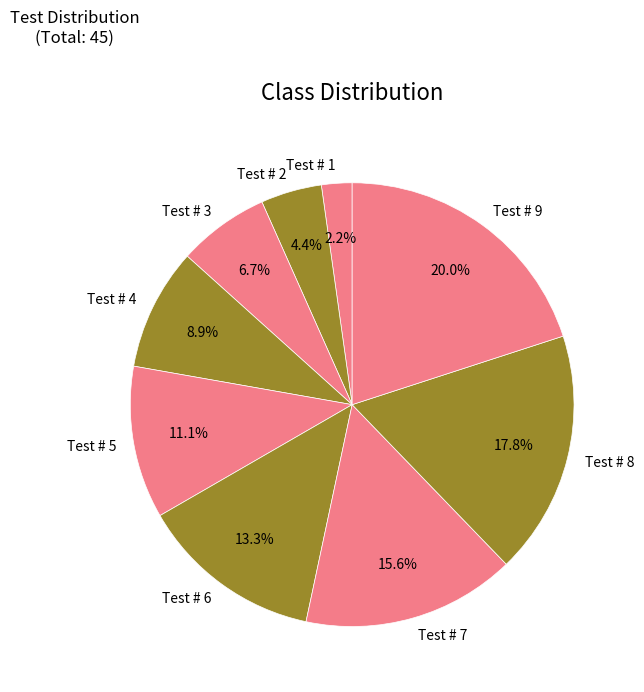

How many segments does this pie chart have?

9